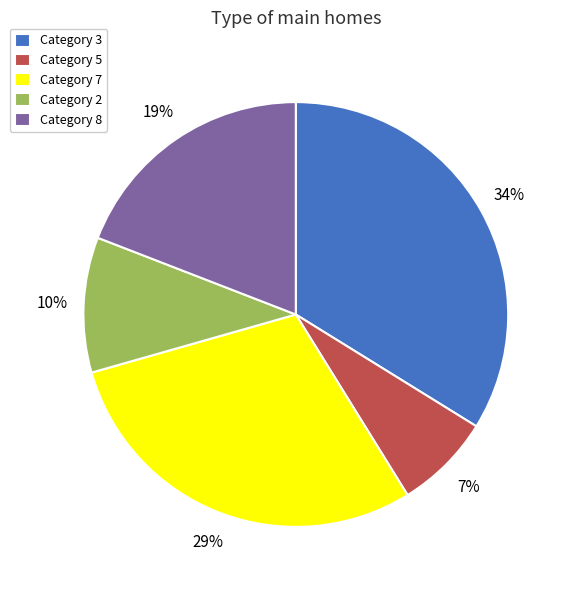

What is the largest slice in the pie chart?

Category 3